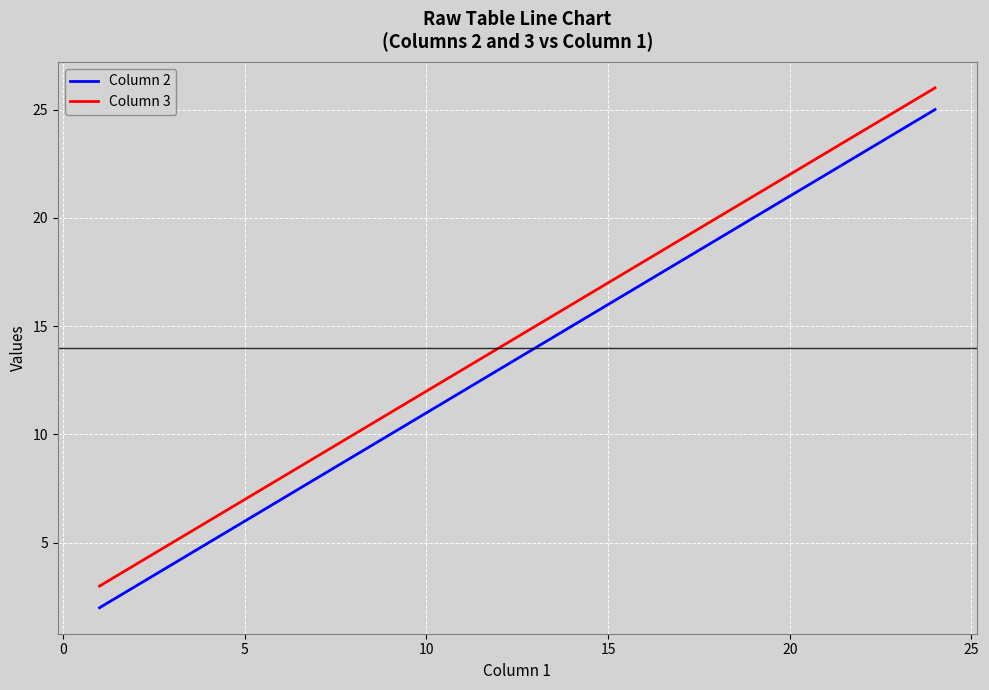

True or false: Column 3 and Column 2 intersect in this chart.

False